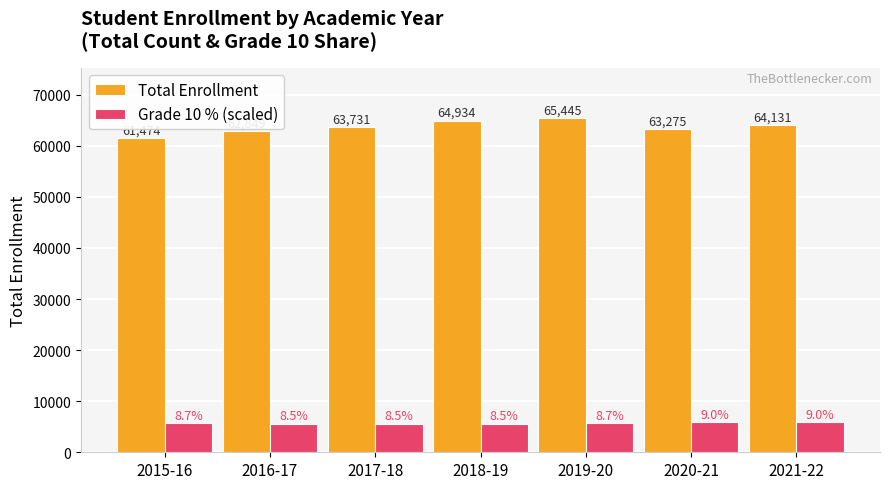

Which category has the highest value across all series?

2019-20